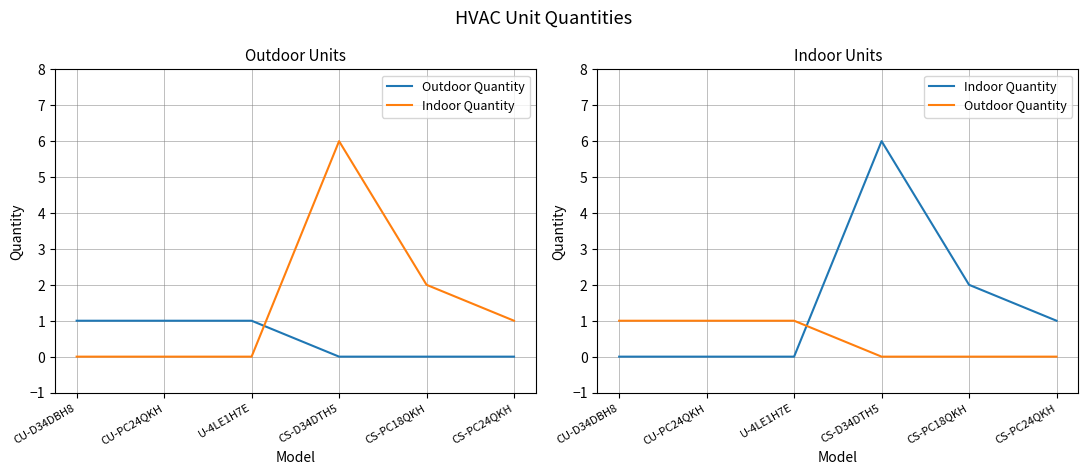

What is the highest value of the Indoor Quantity series?

6